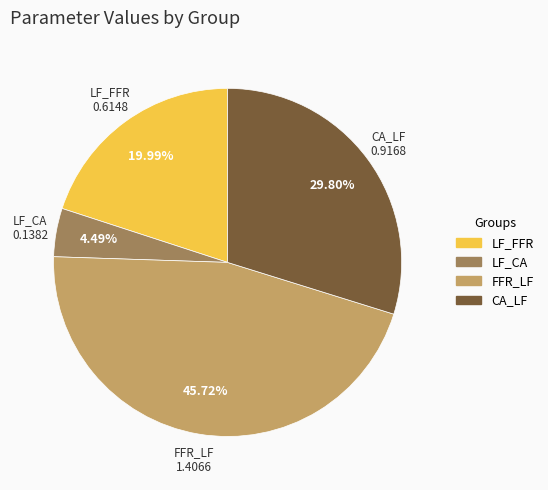

True or false: CA_LF accounts for 40% of the total.

False